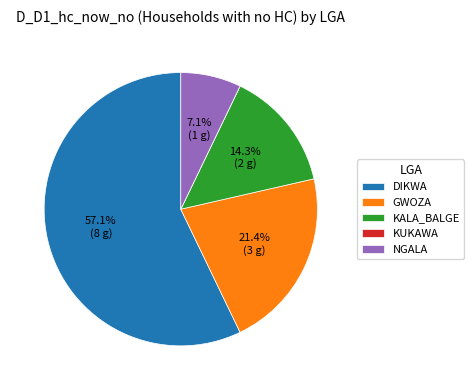

Is there a majority slice in this chart?

Yes